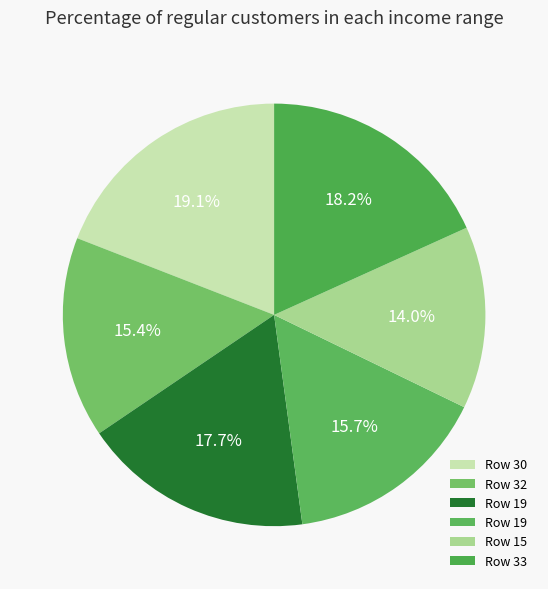

Which slice is the largest?

30